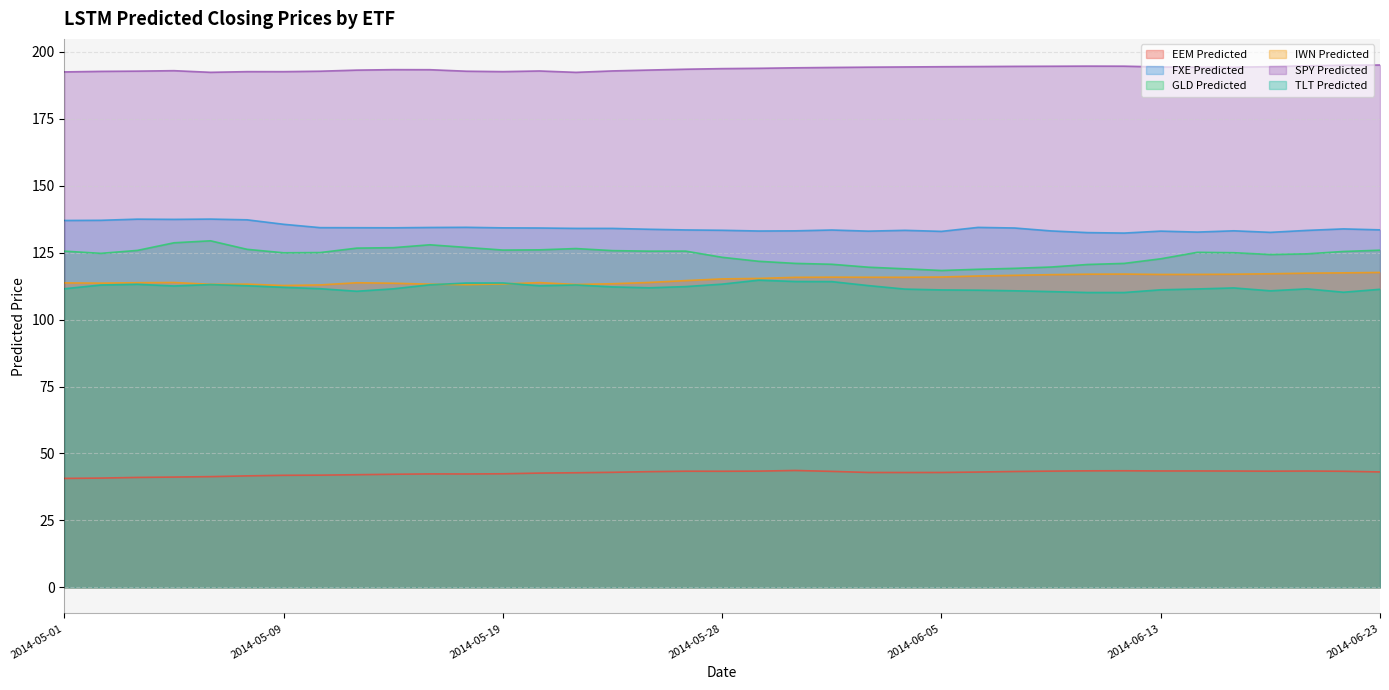

What is the sum of all SPY Predicted values?

7167.0